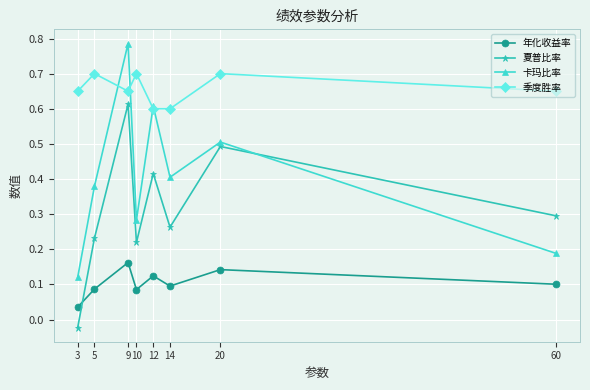

What are all the series names shown in the legend?

年化收益率, 夏普比率, 卡玛比率, 季度胜率